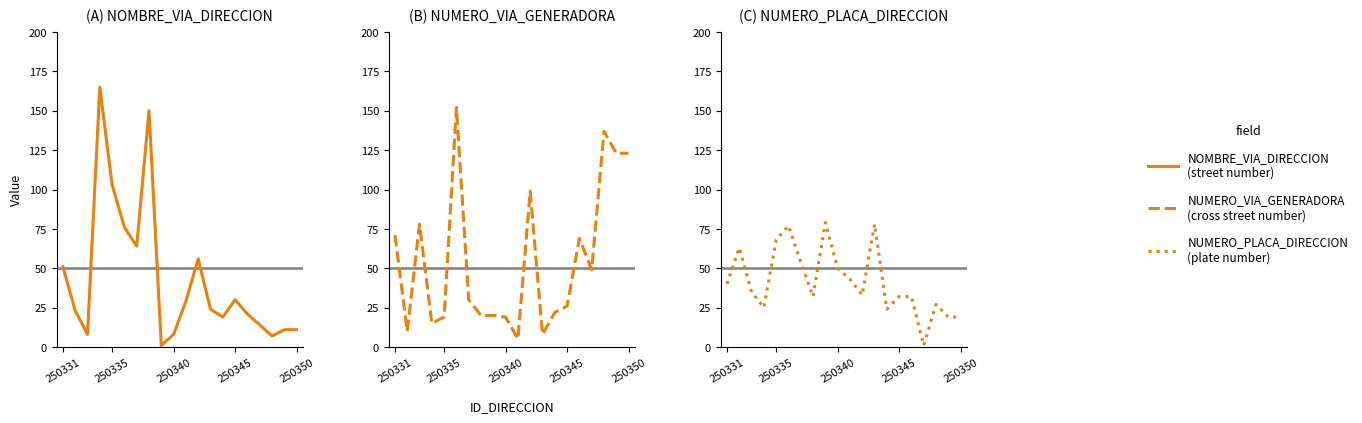

True or false: NUMERO_PLACA_DIRECCION has more than 1 interior local peaks.

True